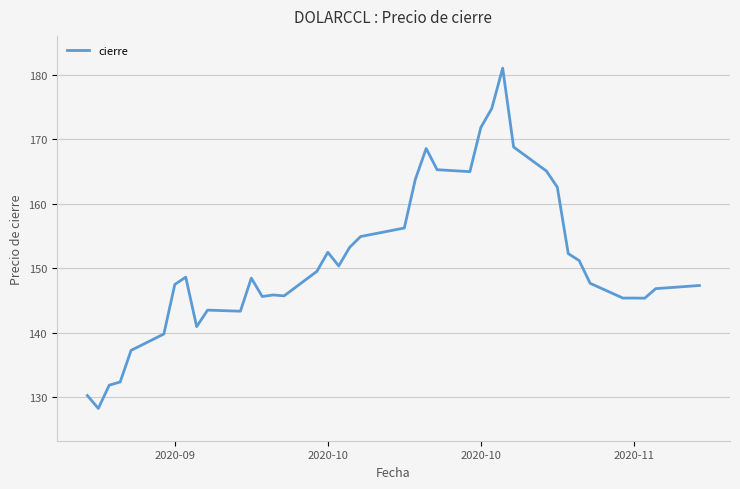

What is the maximum value shown in the chart?

181.1